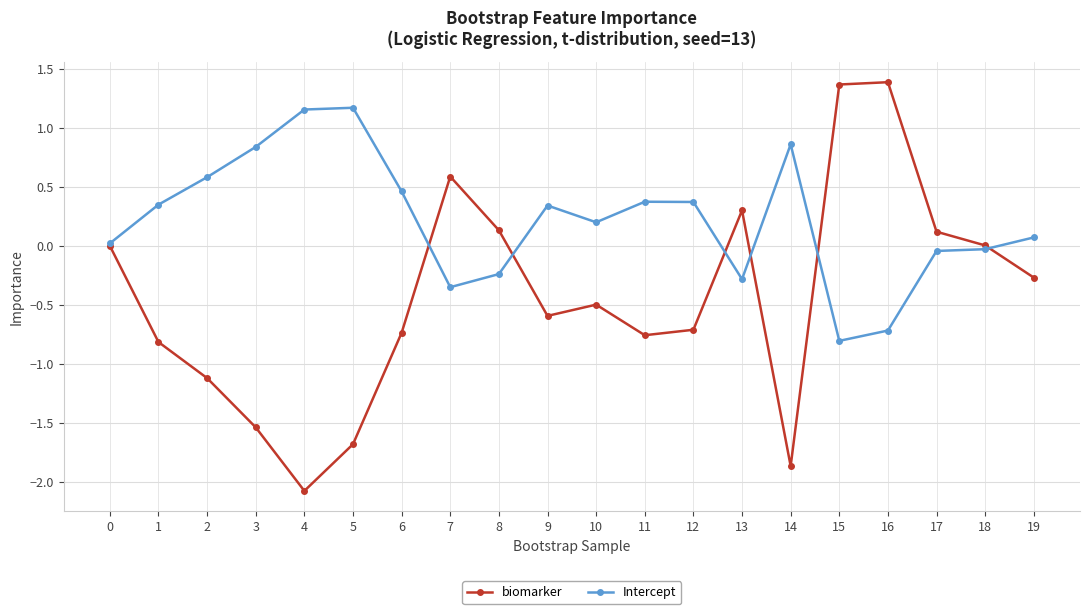

At 16, list the series in order from largest to smallest.

biomarker, Intercept